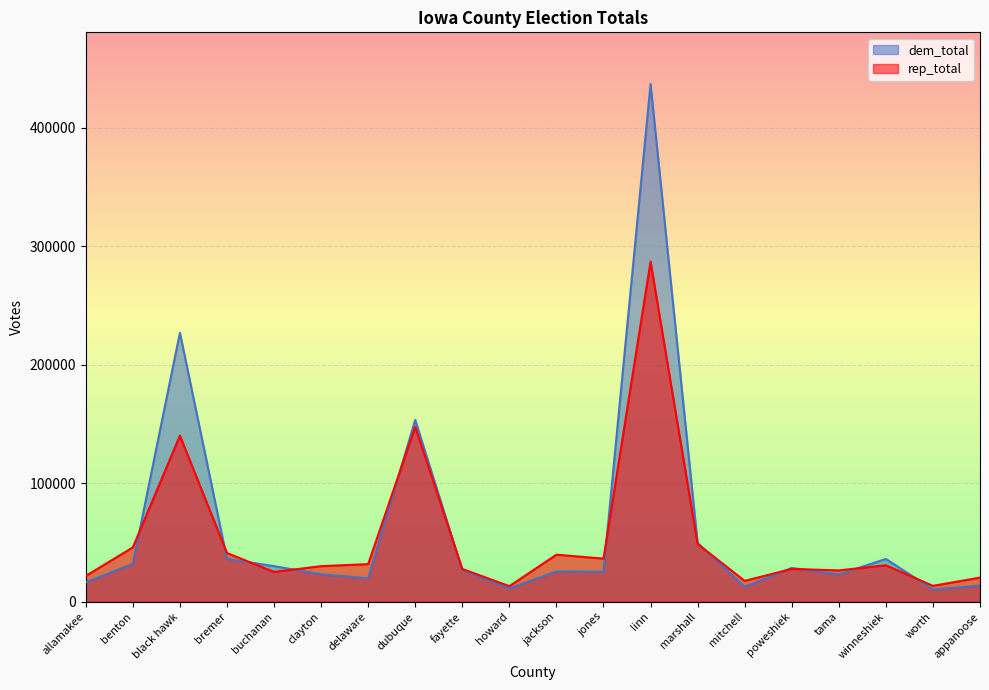

True or false: rep_total and dem_total cross at least once.

True